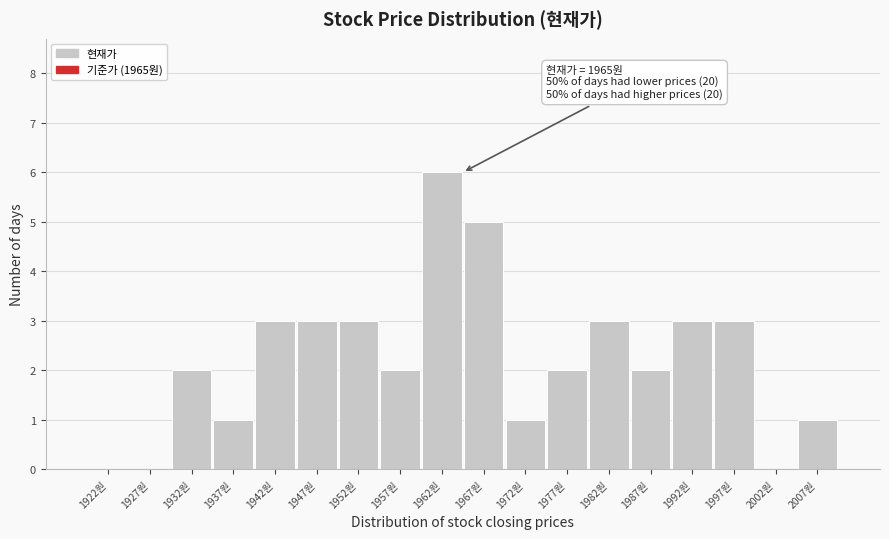

Which range on the x-axis has the tallest bar?

1960 to 1965